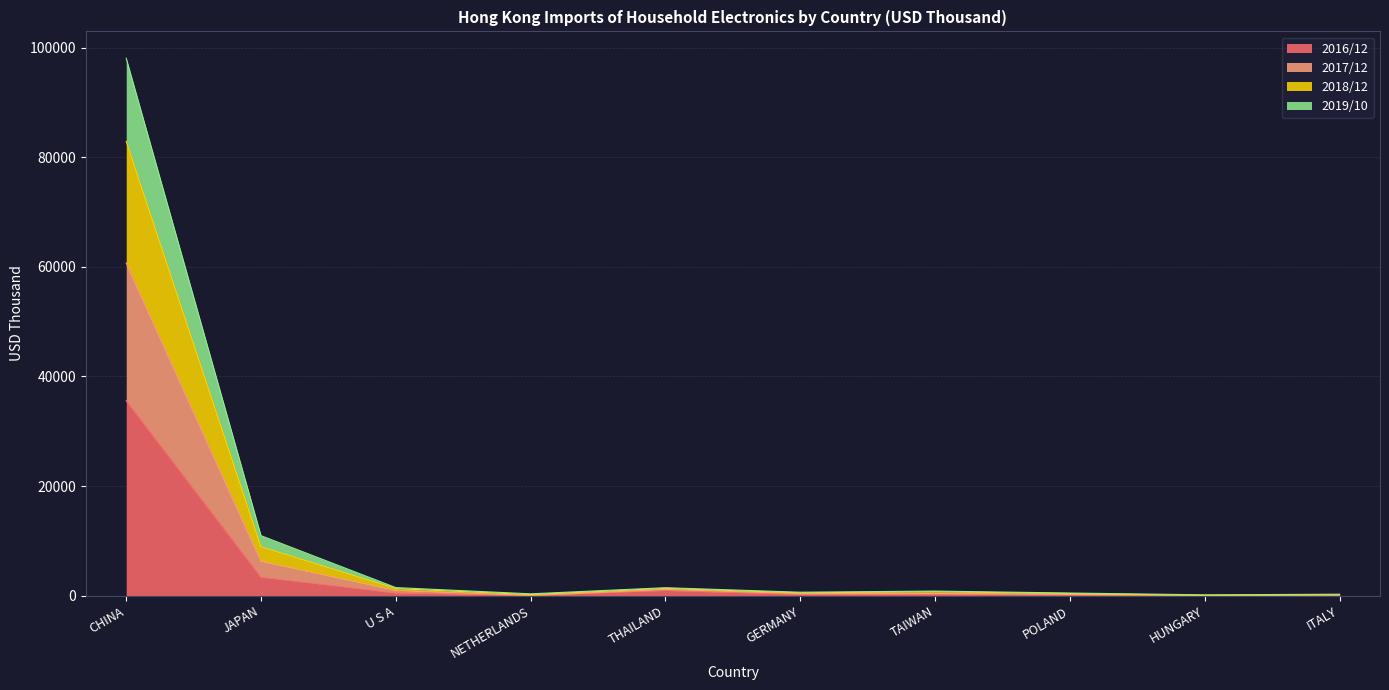

Does the chart have visible grid lines?

Yes